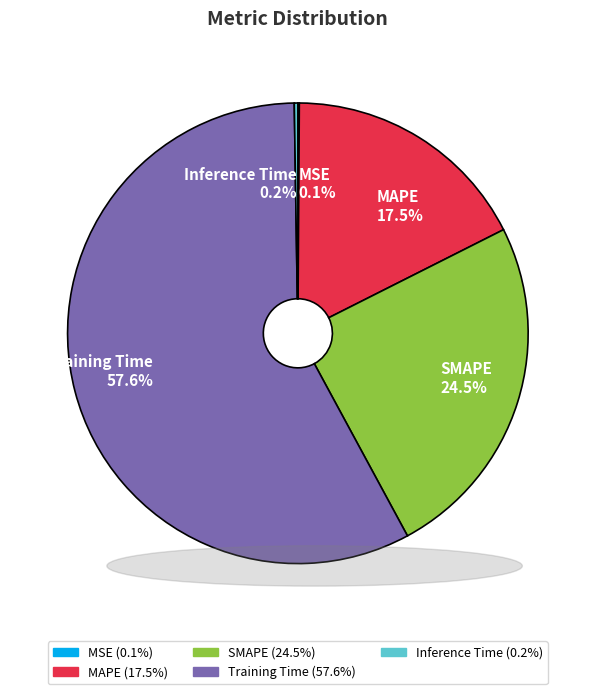

Is the sum of SMAPE 24.5% and MAPE 17.5% greater than half?

No